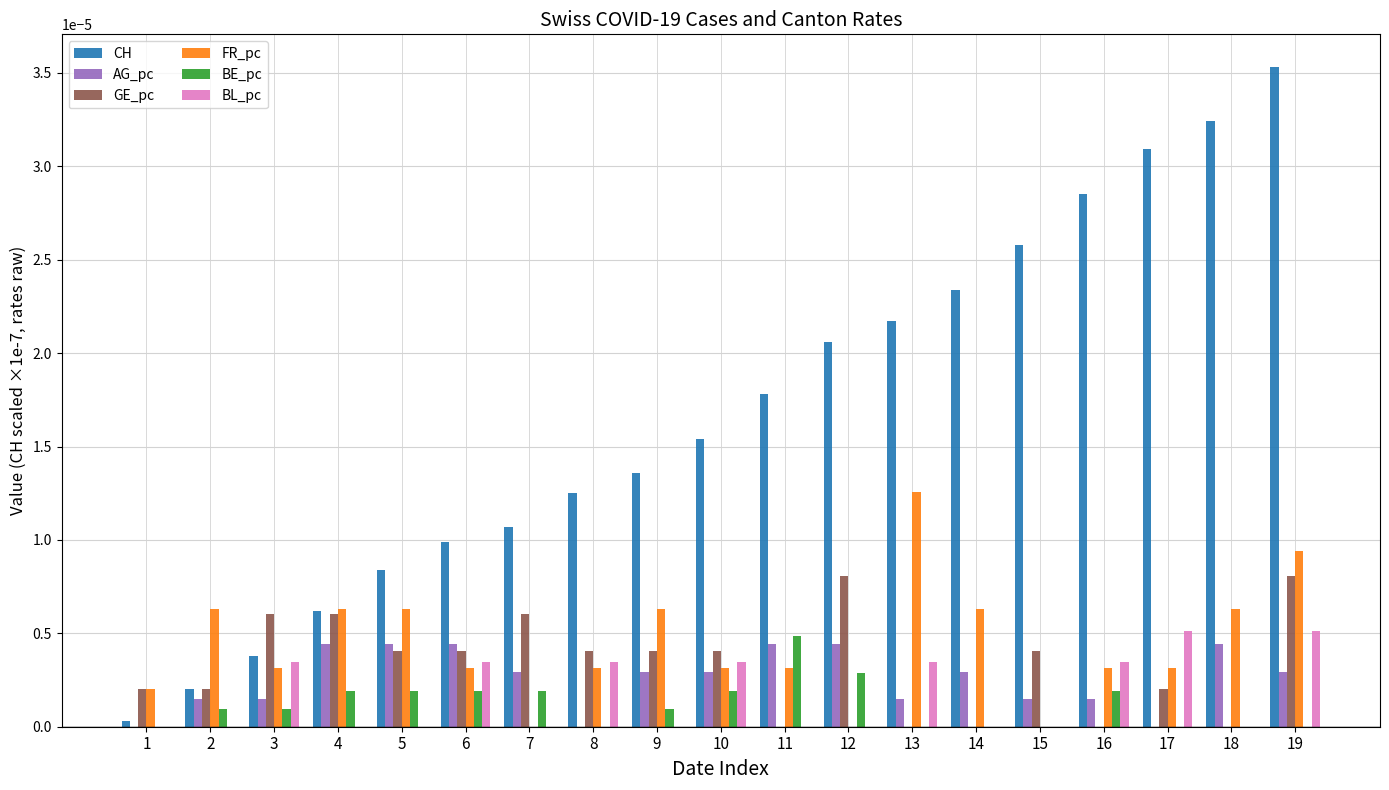

Is it true that BE_pc equals 0.0 at 11?

True